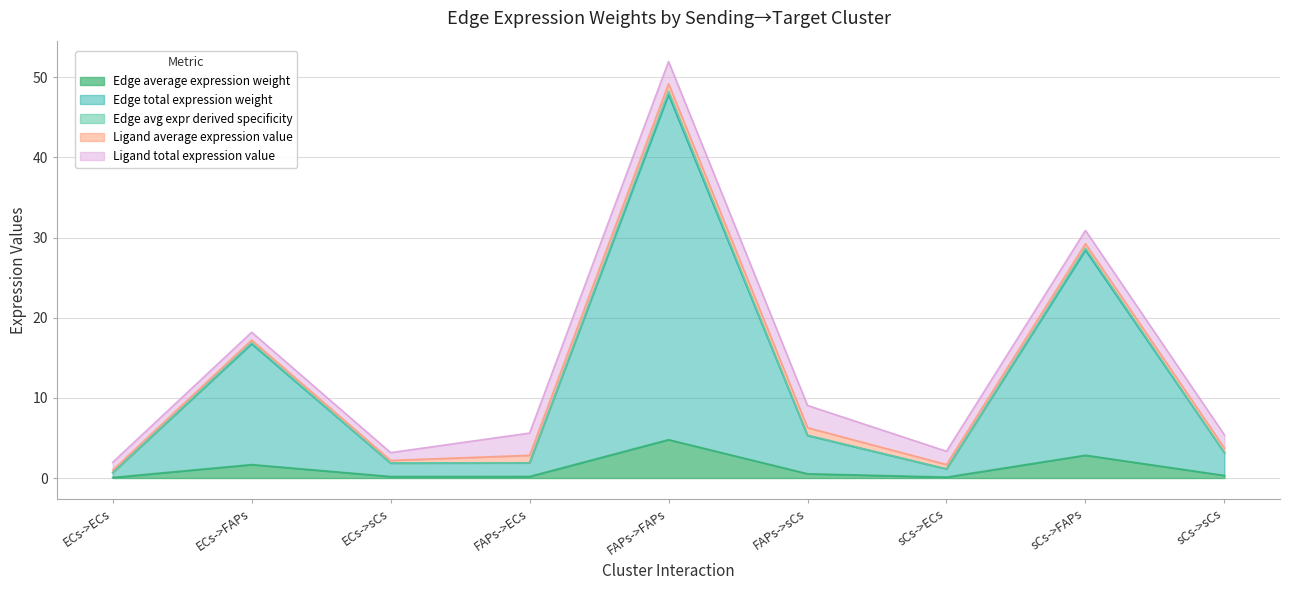

At which category is the sum across all series the highest?

FAPs->FAPs